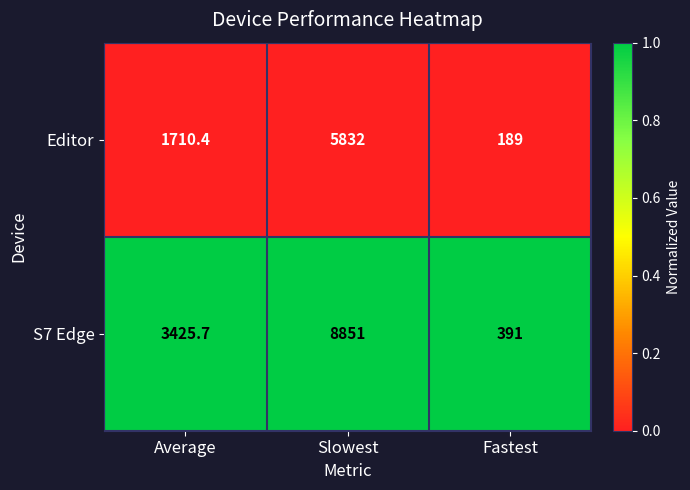

Rank the series at Average from highest to lowest value.

S7 Edge, Editor